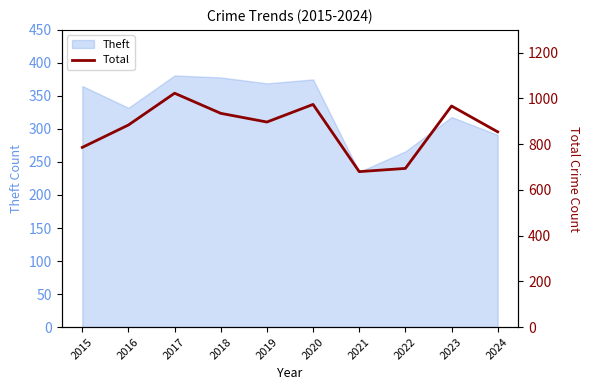

Is it true that Theft equals 291 at 2024?

True